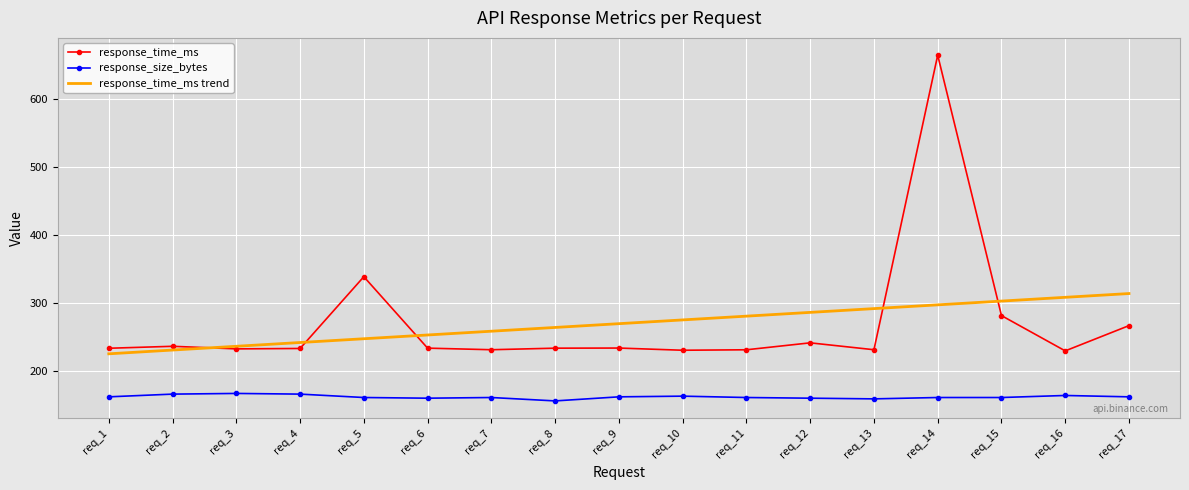

At how many categories does at least one series exceed 296?

5